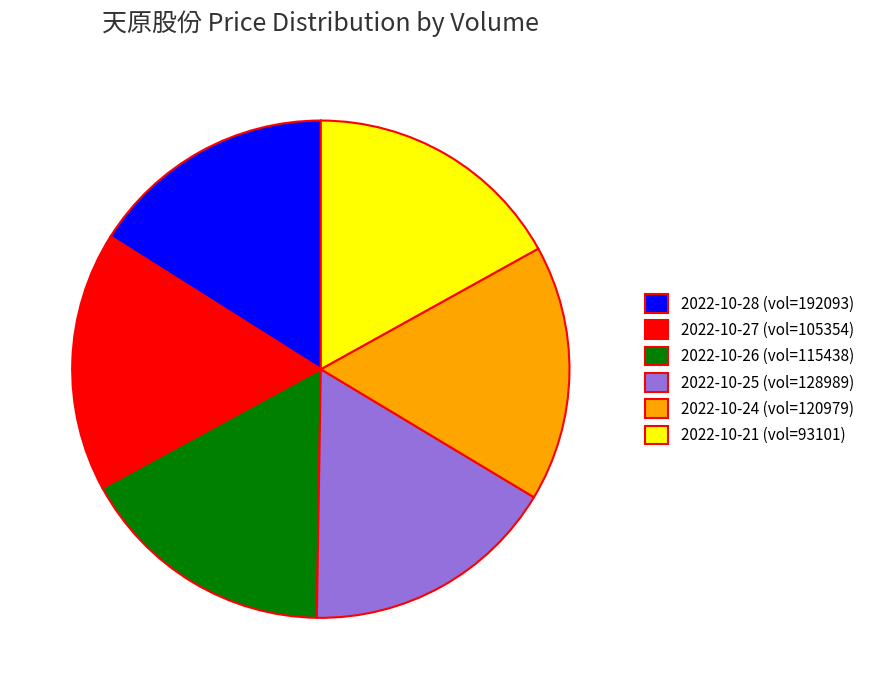

Which category has the smallest portion of the pie?

2022-10-28 (vol=192093)